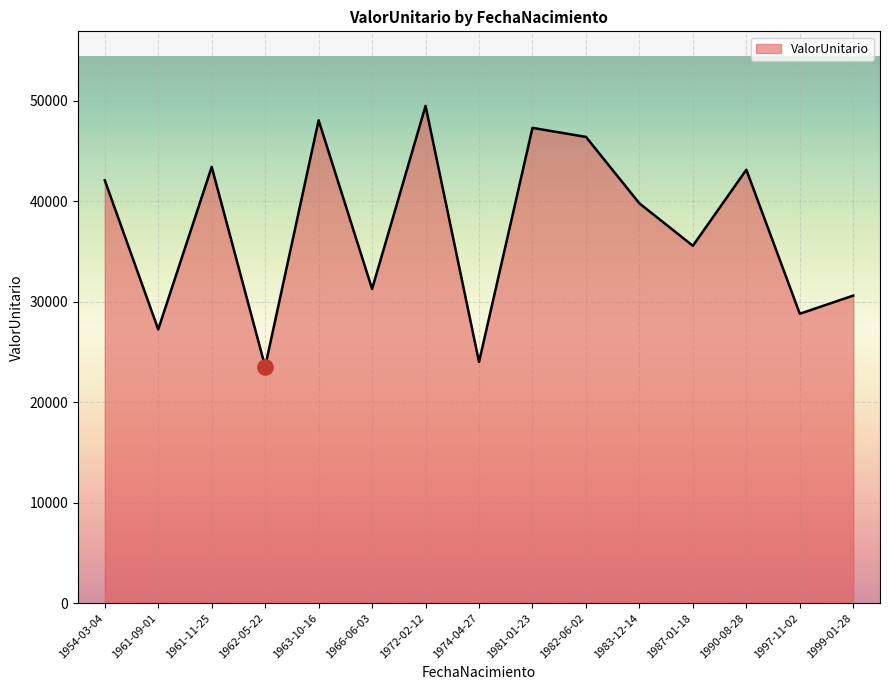

Which has a higher value, 1963-10-16 or 1997-11-02?

1963-10-16